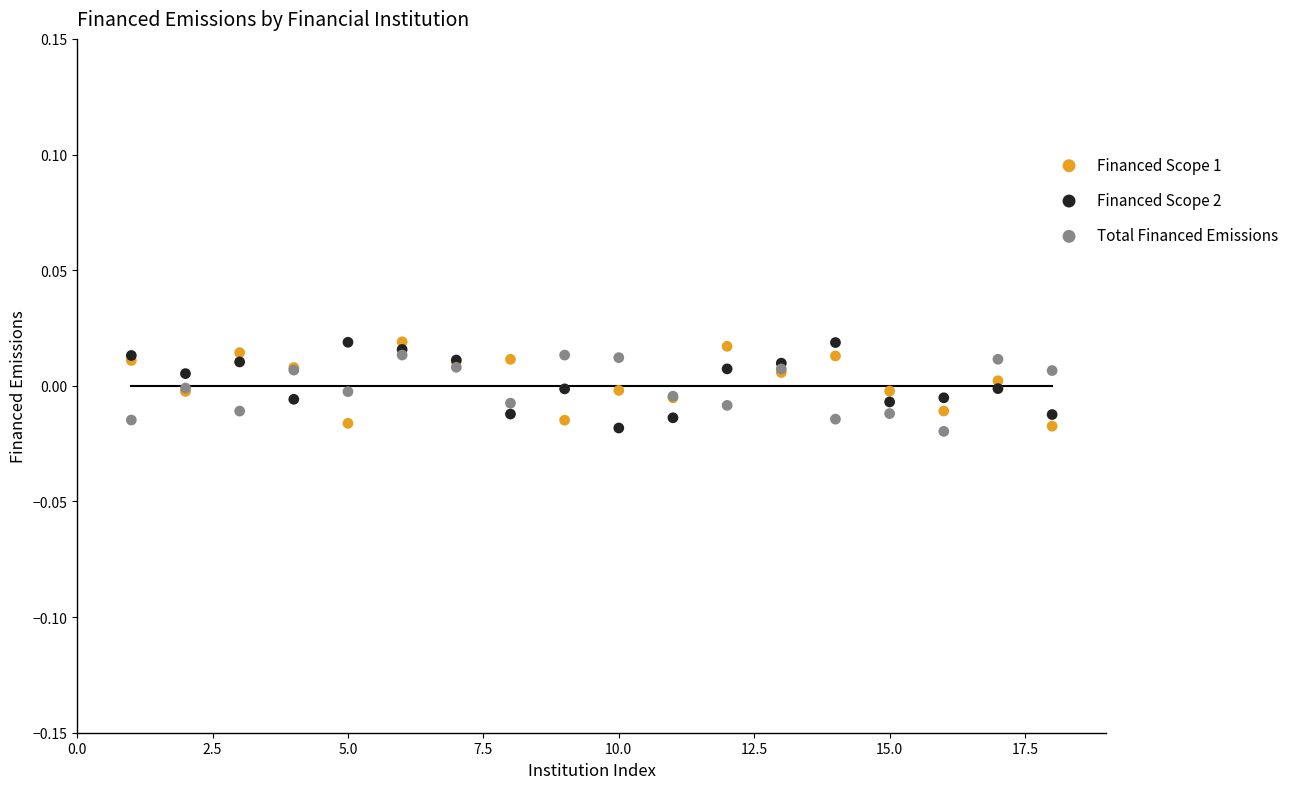

What are all the series names shown in the legend?

Financed Scope 1, Financed Scope 2, Total Financed Emissions